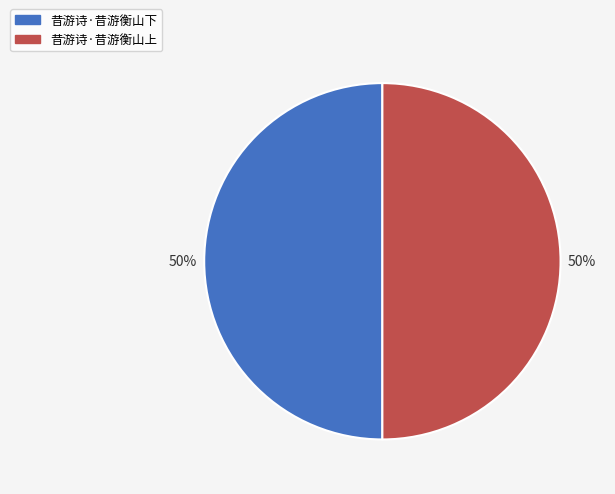

Approximately how many times larger is the value at 昔游诗·昔游衡山下 compared to 昔游诗·昔游衡山上?

1.0